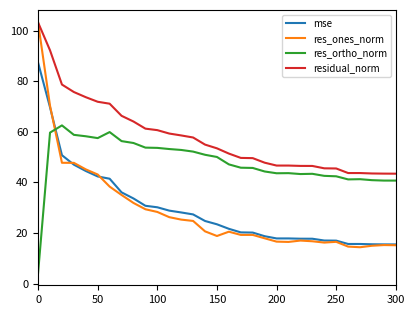

How many intersections are there between mse and res_ortho_norm?

1